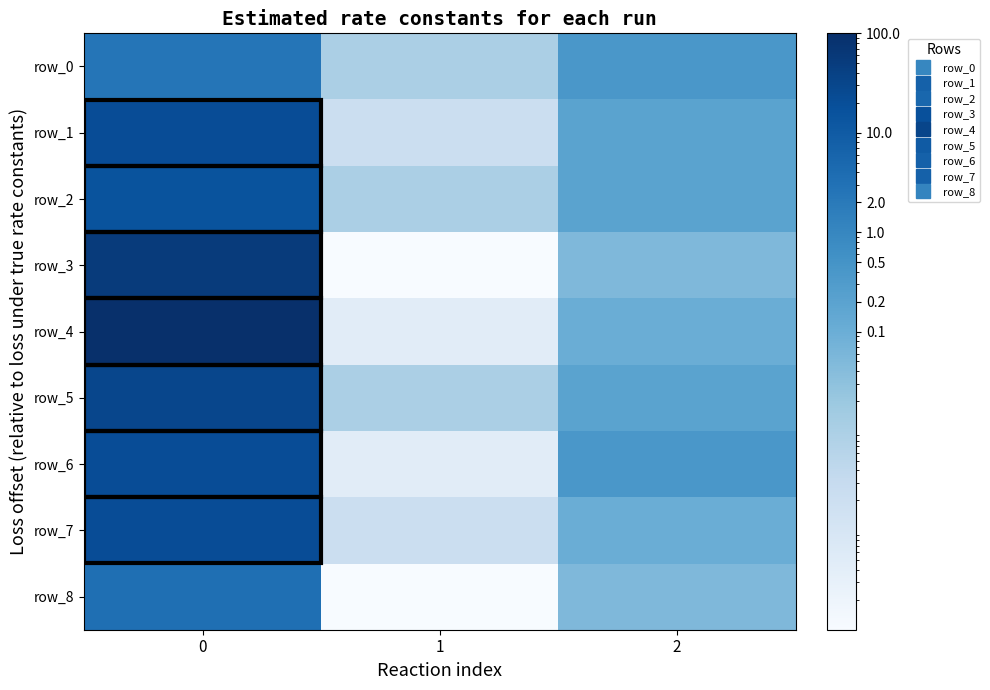

Which series has the widest spread of values?

row_4